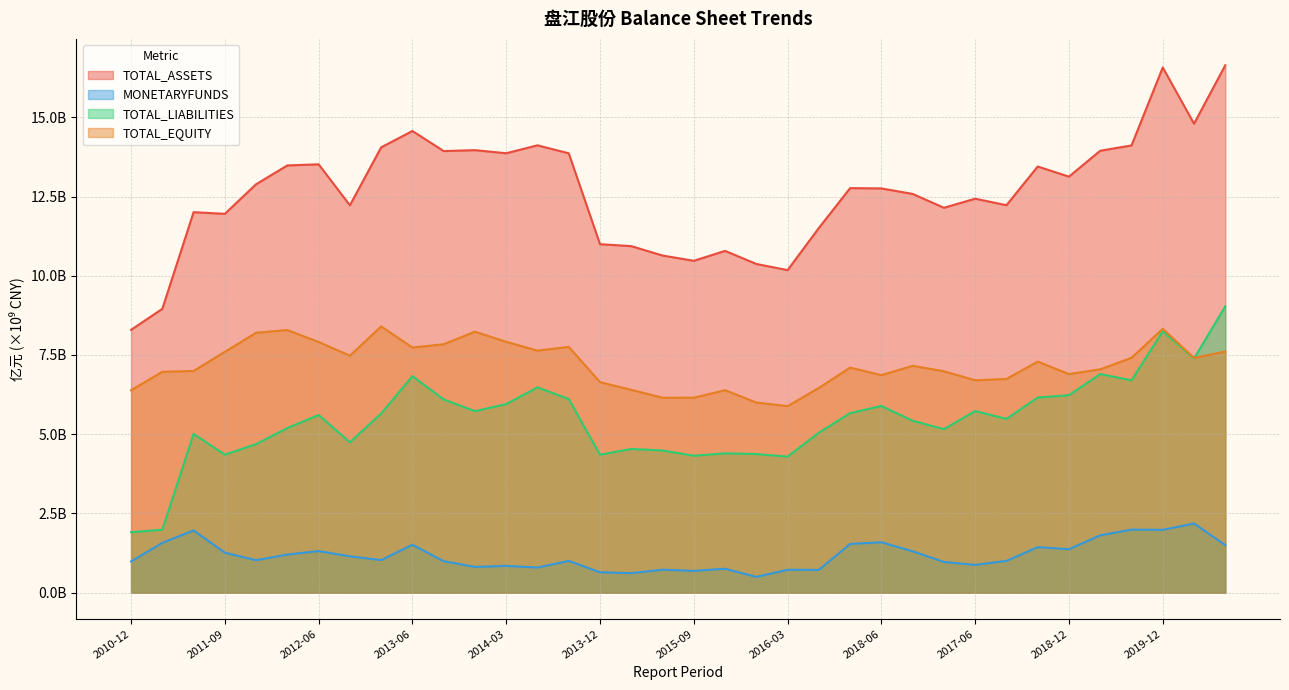

How many distinct data groups are displayed?

4